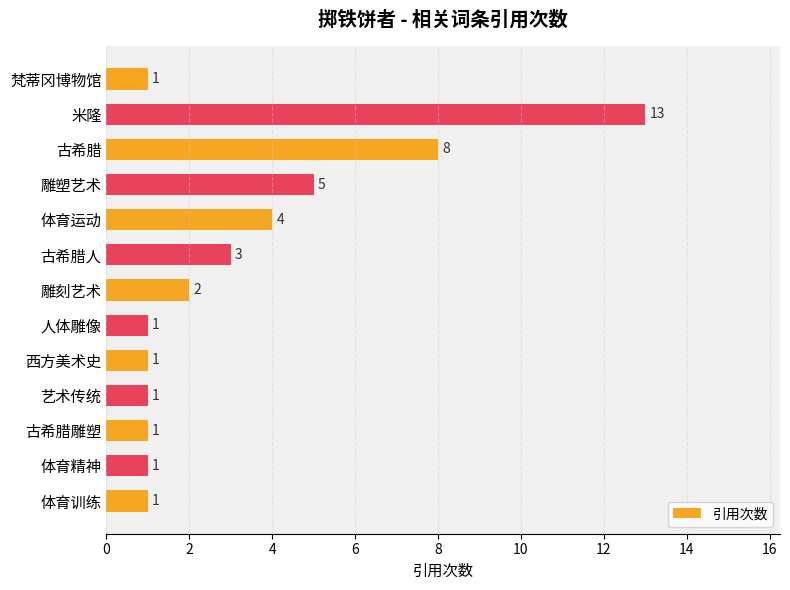

What position from the bottom is 雕刻艺术?

7